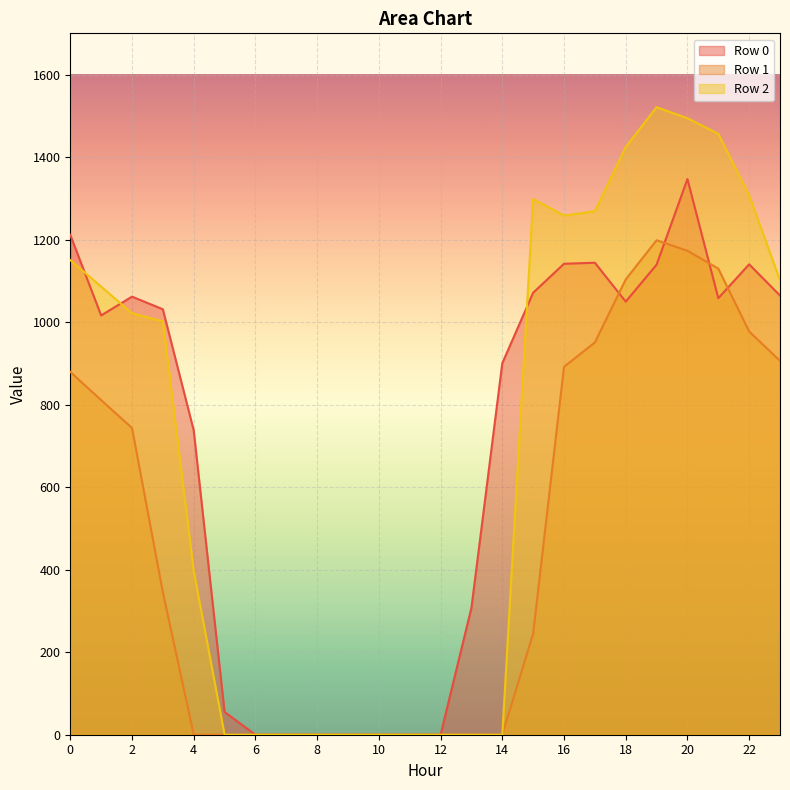

Which category has the highest value across all series?

19